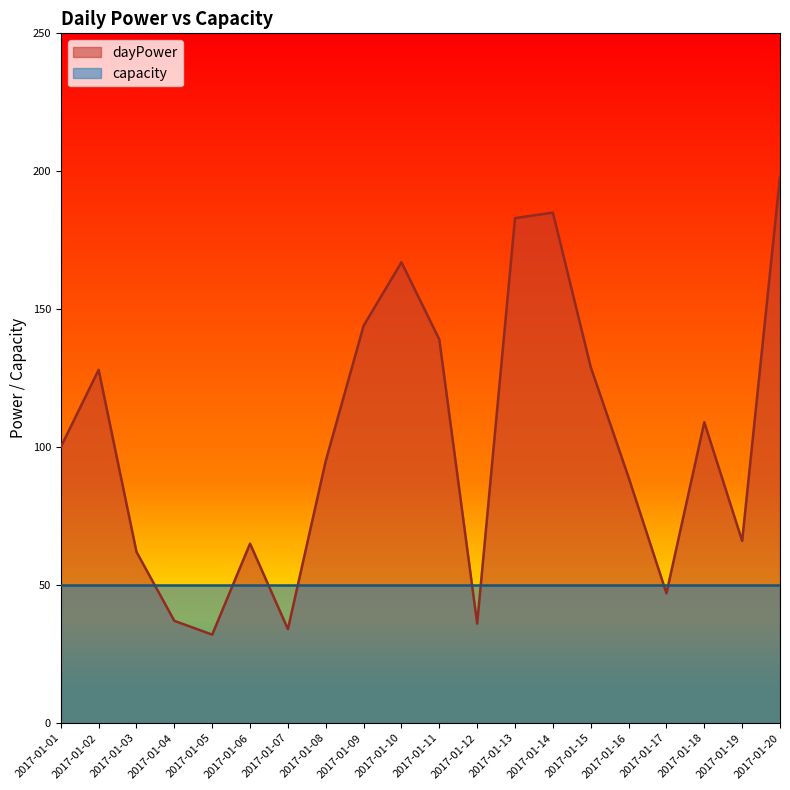

Which category has the highest value across all series?

2017-01-20